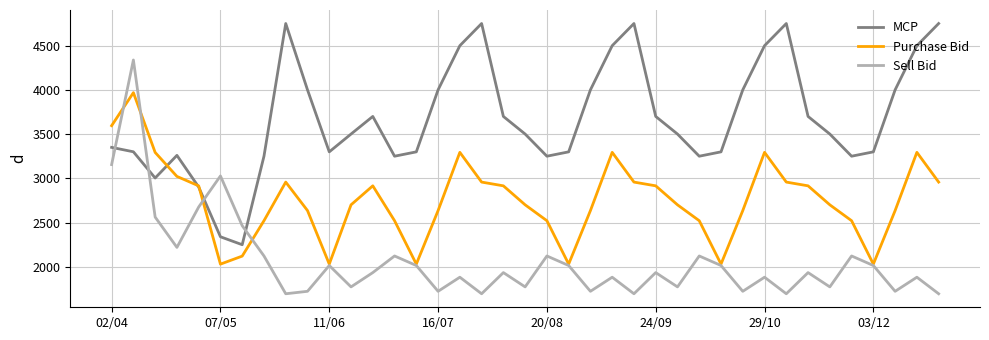

Rank the series by their maximum value, from highest to lowest.

MCP, Sell Bid, Purchase Bid